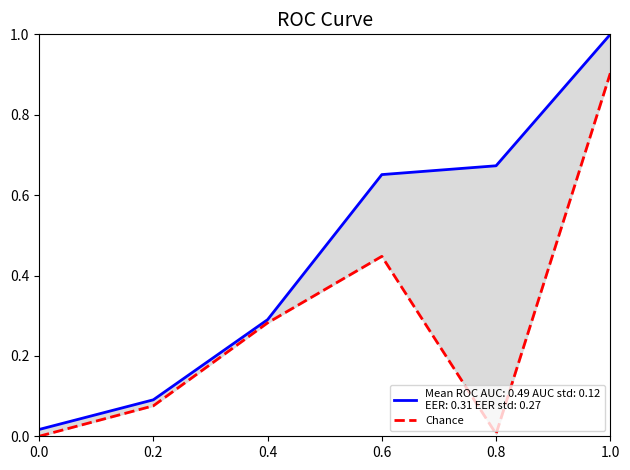

How many data points are above 0?

5